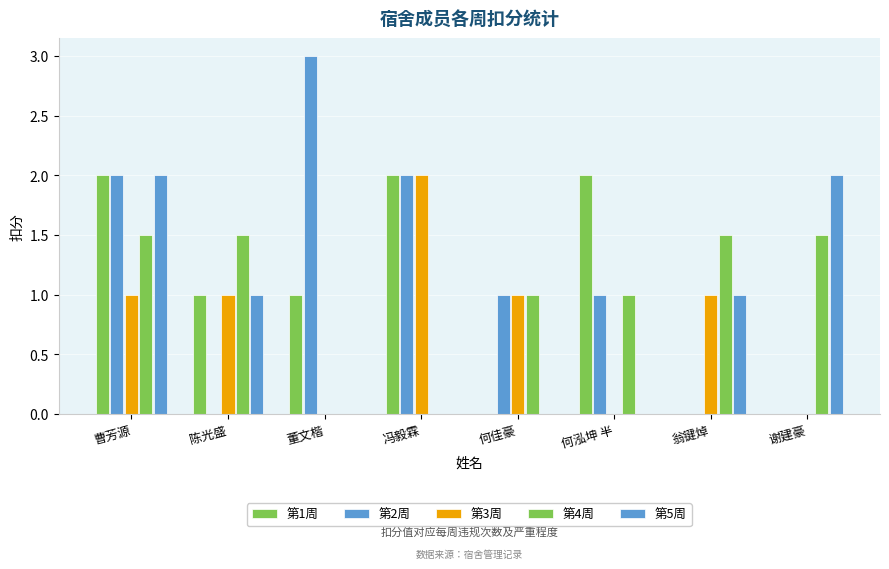

What position from the right is 翁键焯?

2